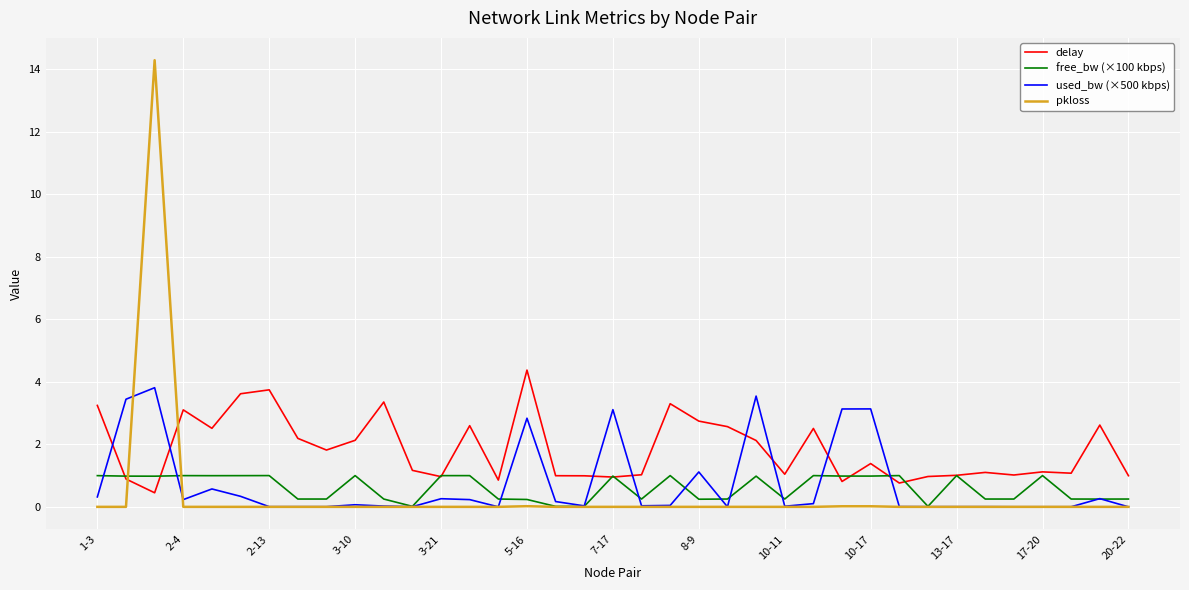

Which series has the largest range (max minus min)?

pkloss